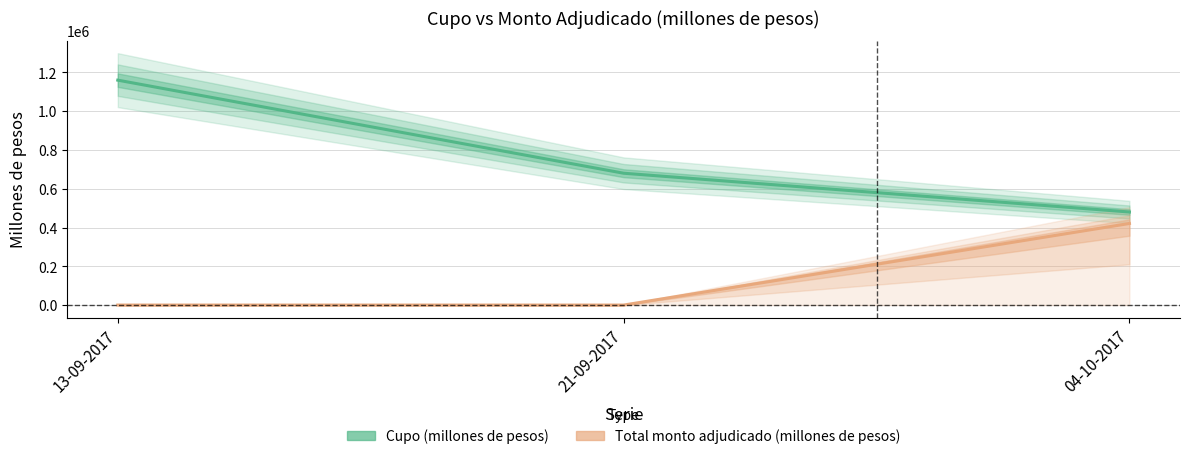

Is this an area chart (filled region under the line)?

No